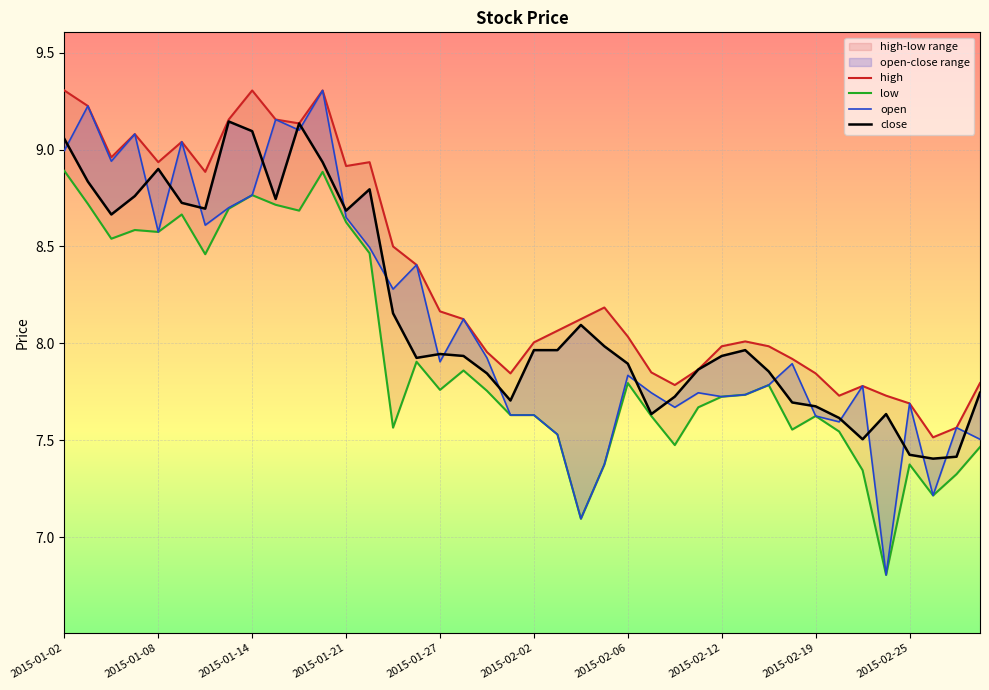

True or false: close and low cross at least once.

False